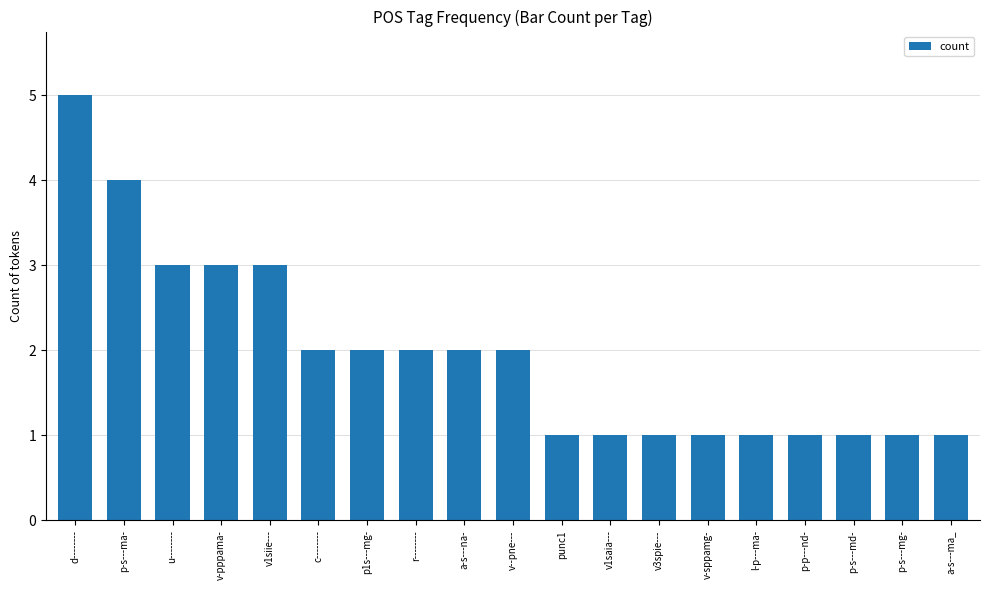

What is the minimum value shown in the chart?

1